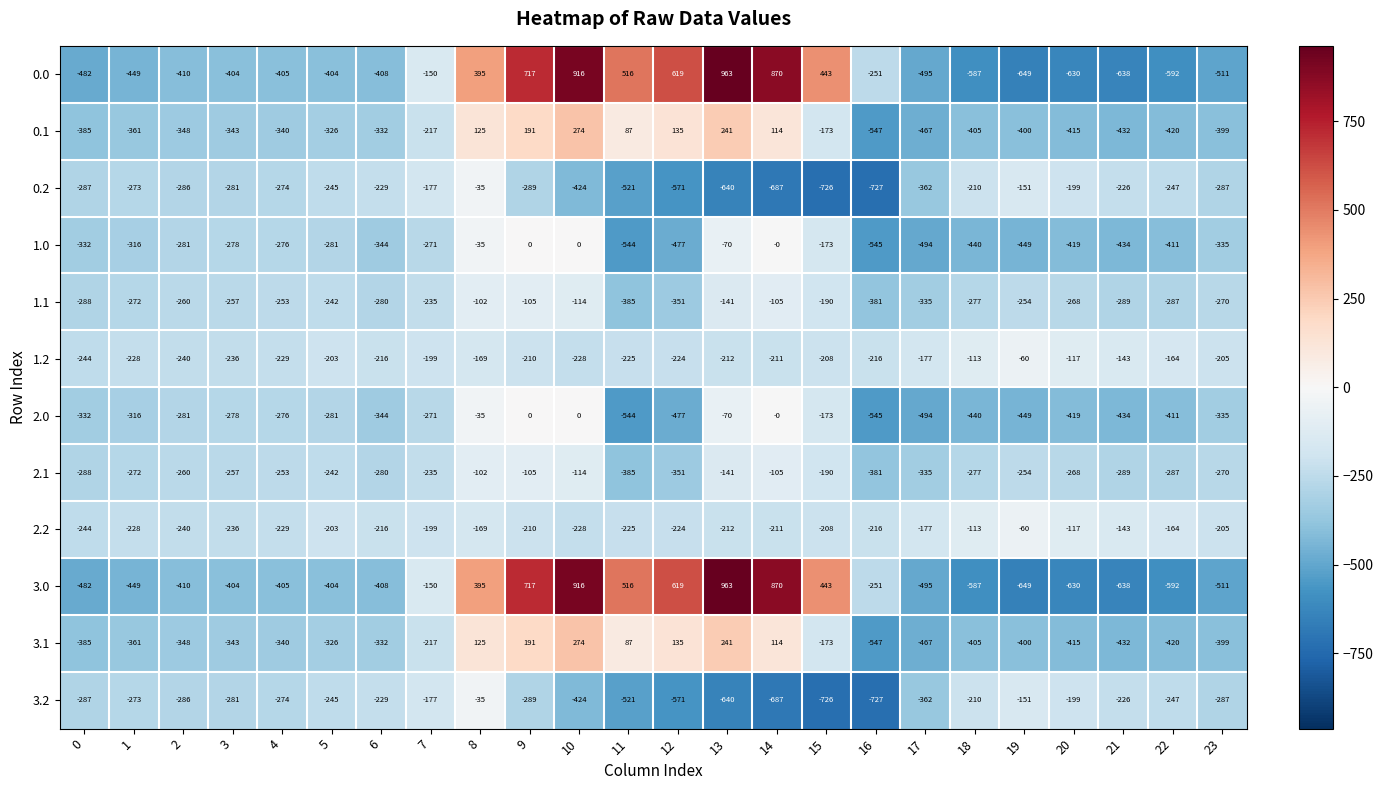

Which label corresponds to the largest value in the chart?

13